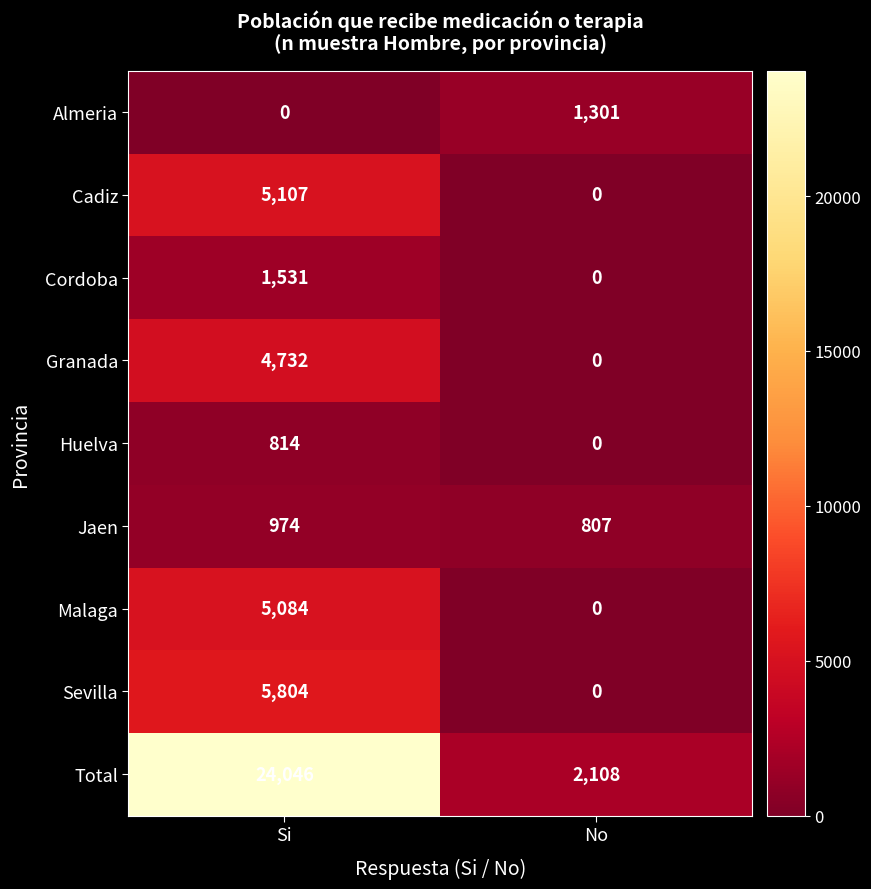

The Cadiz series shows 1339 at Si. True or false?

False